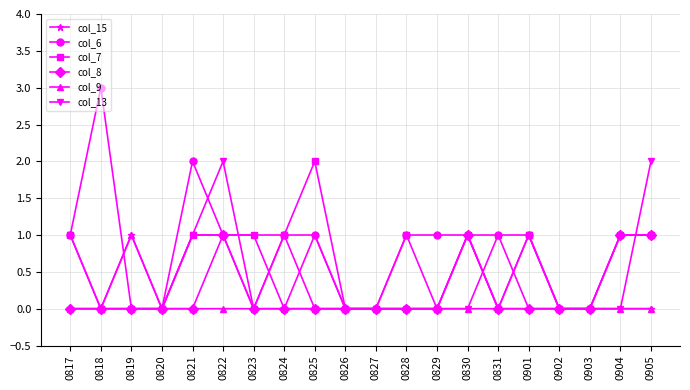

What is the difference between the maximum and minimum values in the col_9 series?

1